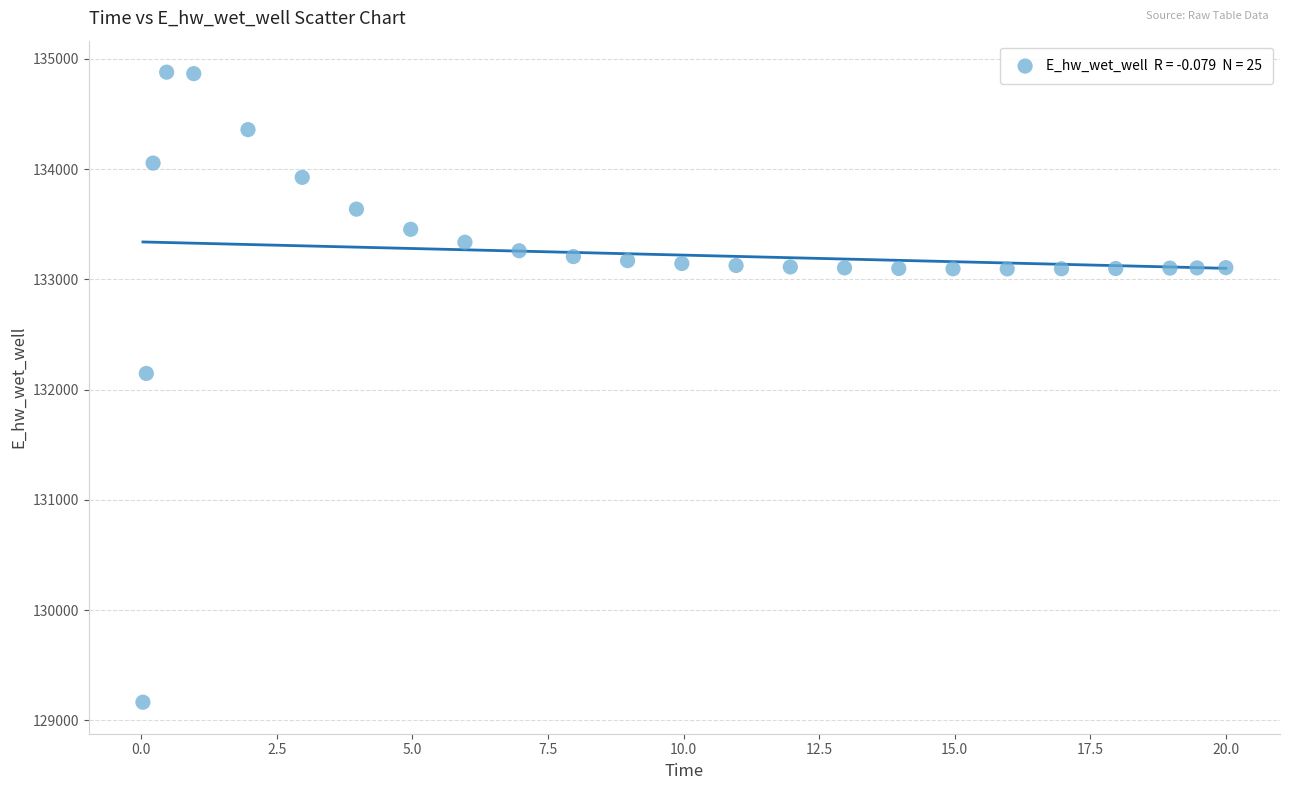

What is the range of X values (max minus min)?

20.0